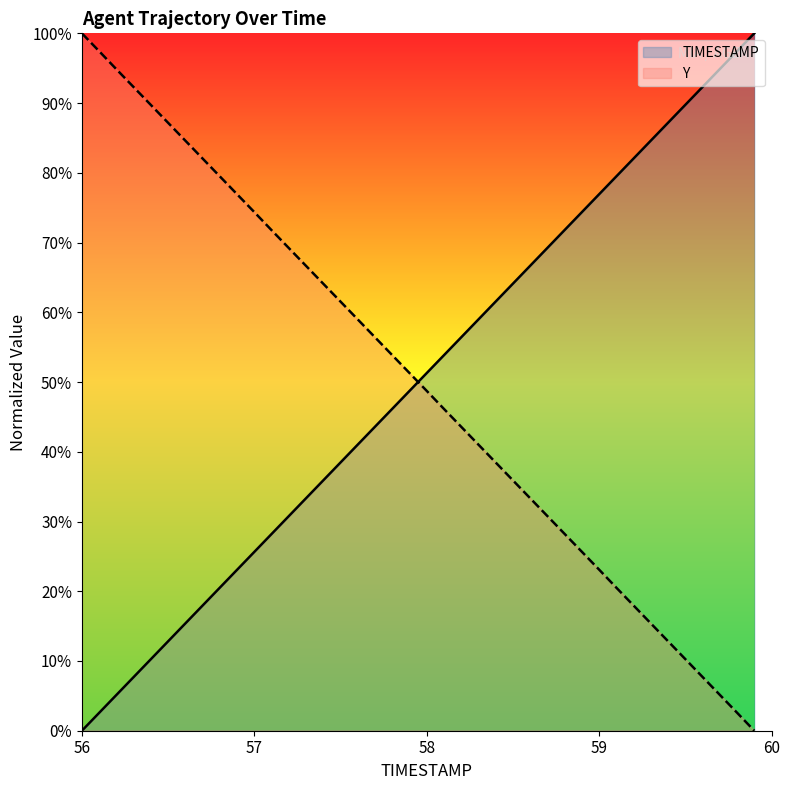

Does the chart have visible grid lines?

No